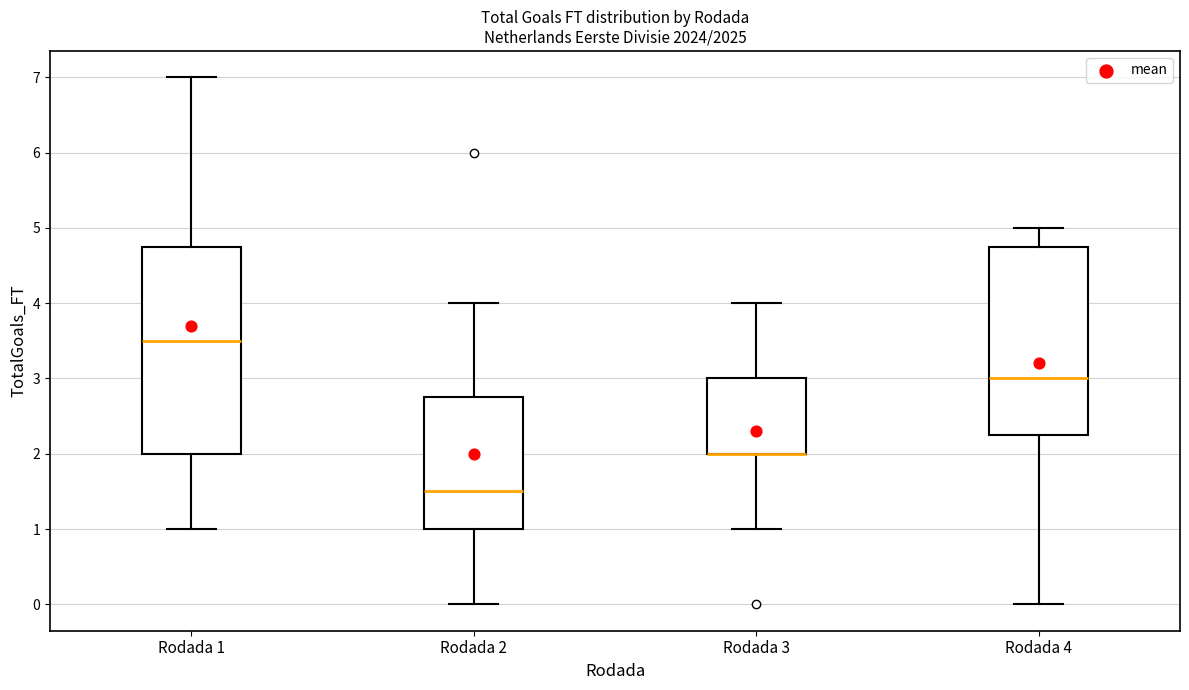

Where does the upper whisker of the box for Rodada 3 end on the y-axis? The values are not printed on the chart, so give them approximately, as read against the axis.

4.0